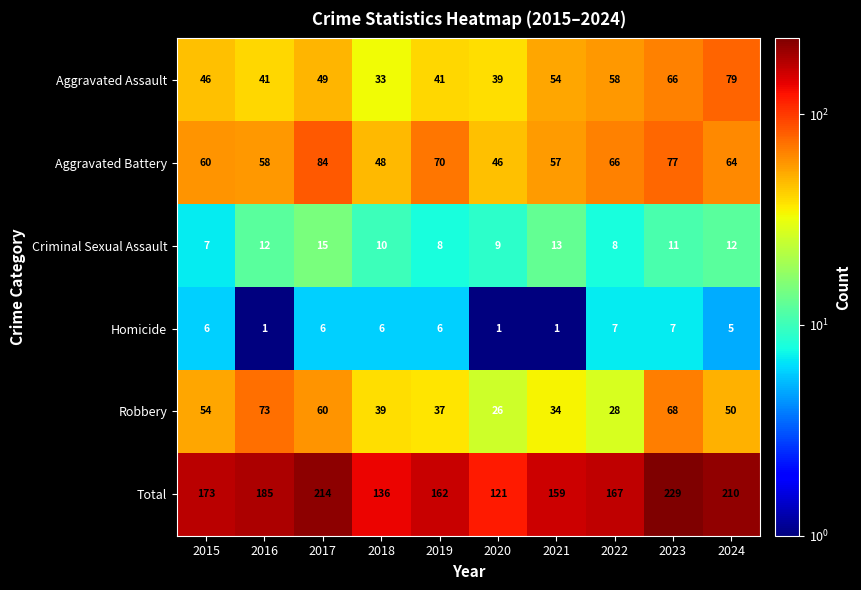

What is the difference between the highest and lowest values at 2020?

120